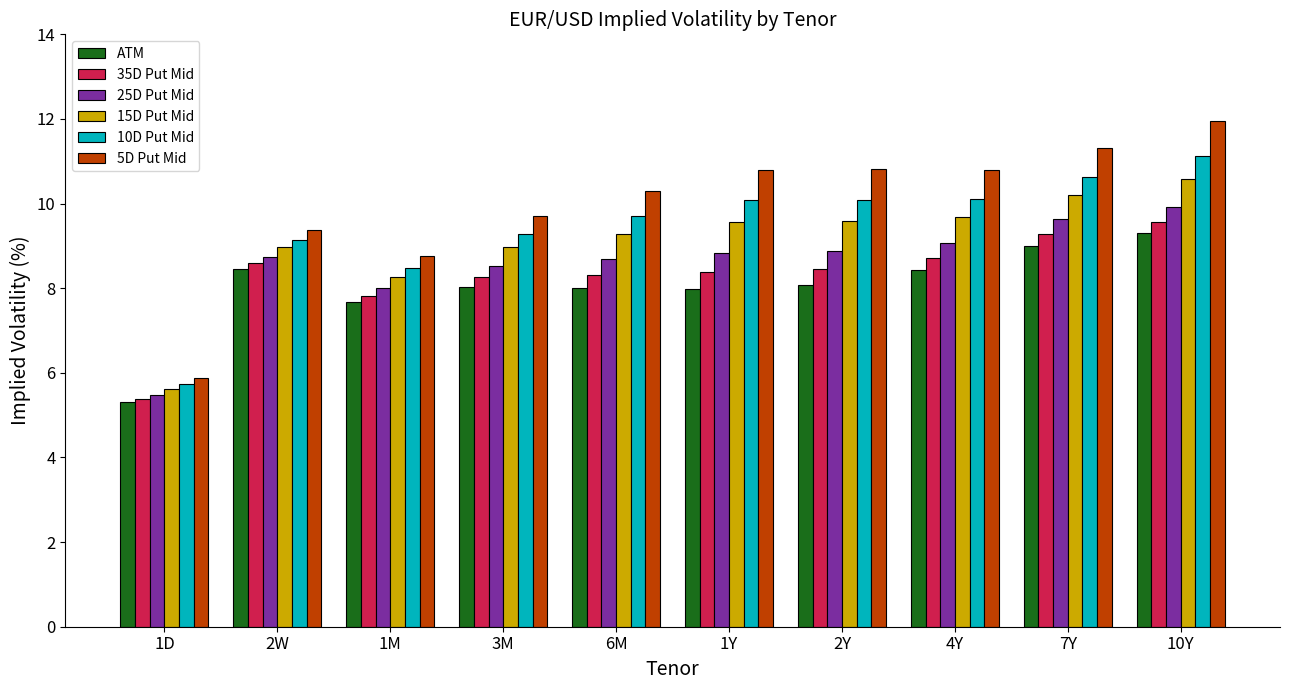

What position from the left is 3M?

4